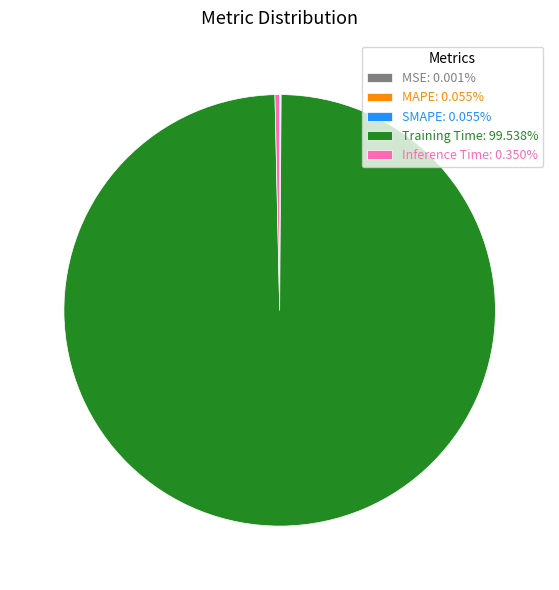

Does any single category account for the majority?

Yes